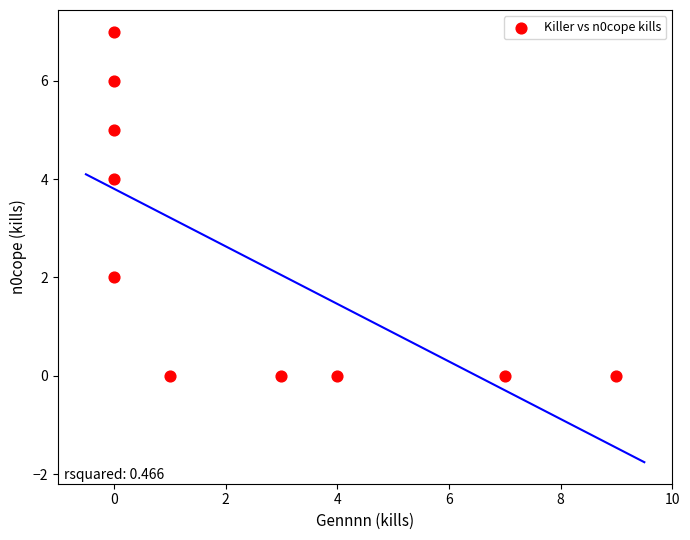

What is the range of Y values (max minus min)?

7